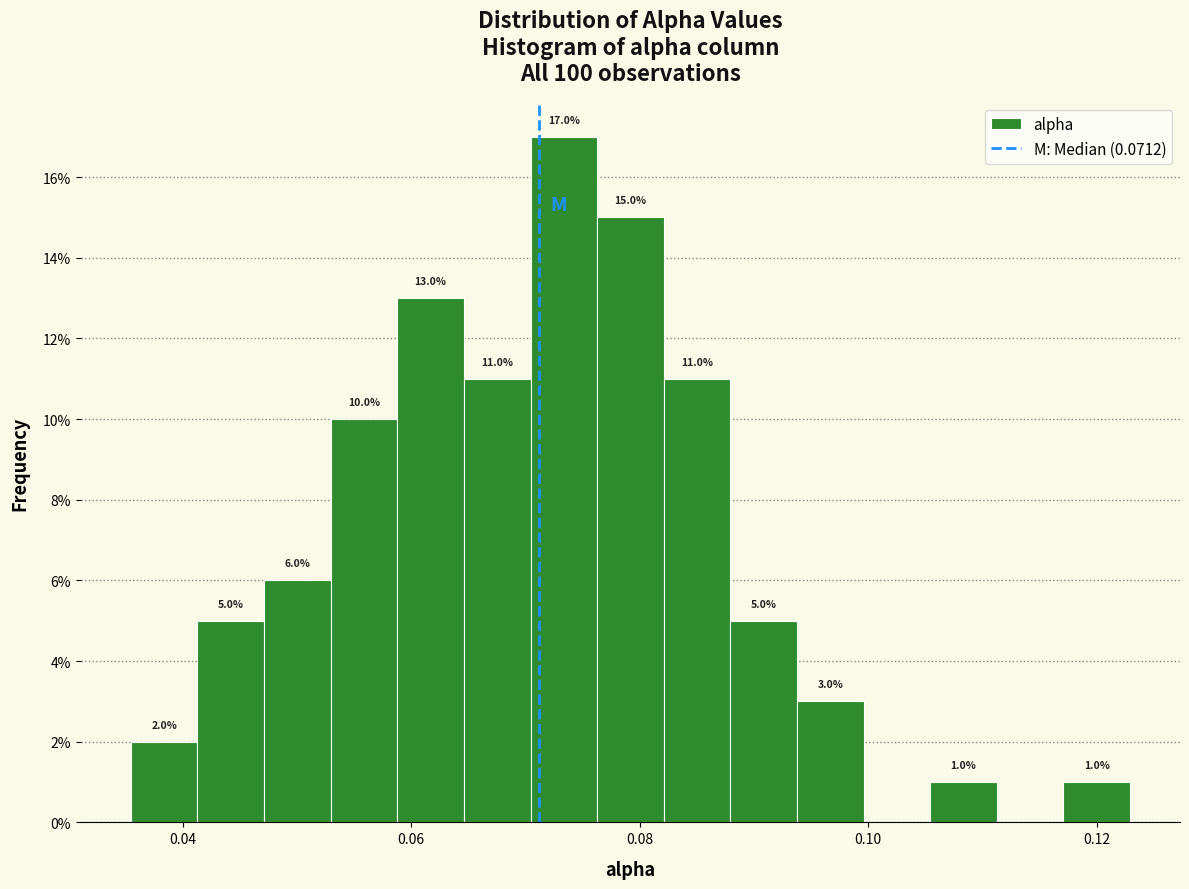

Read against the x-axis, roughly where is the centre of the tallest bar?

0.074